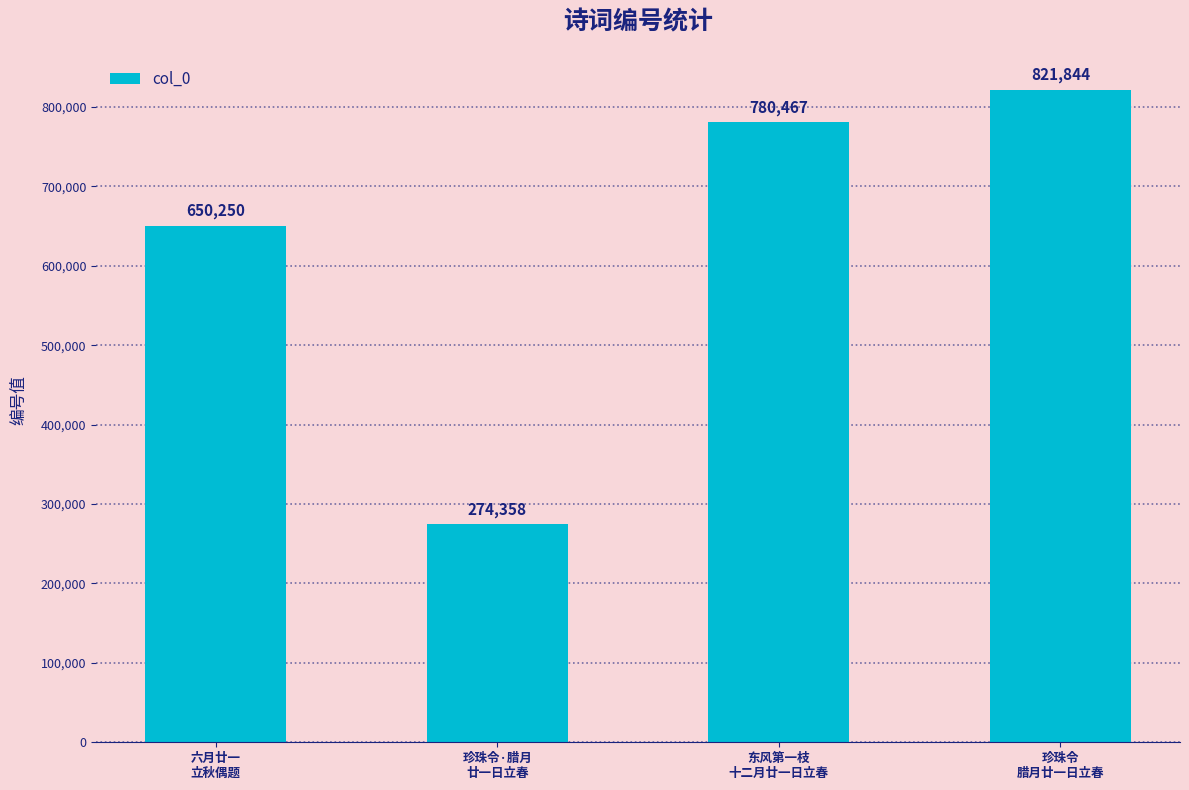

Which category has the highest value across all series?

珍珠令
腊月廿一日立春